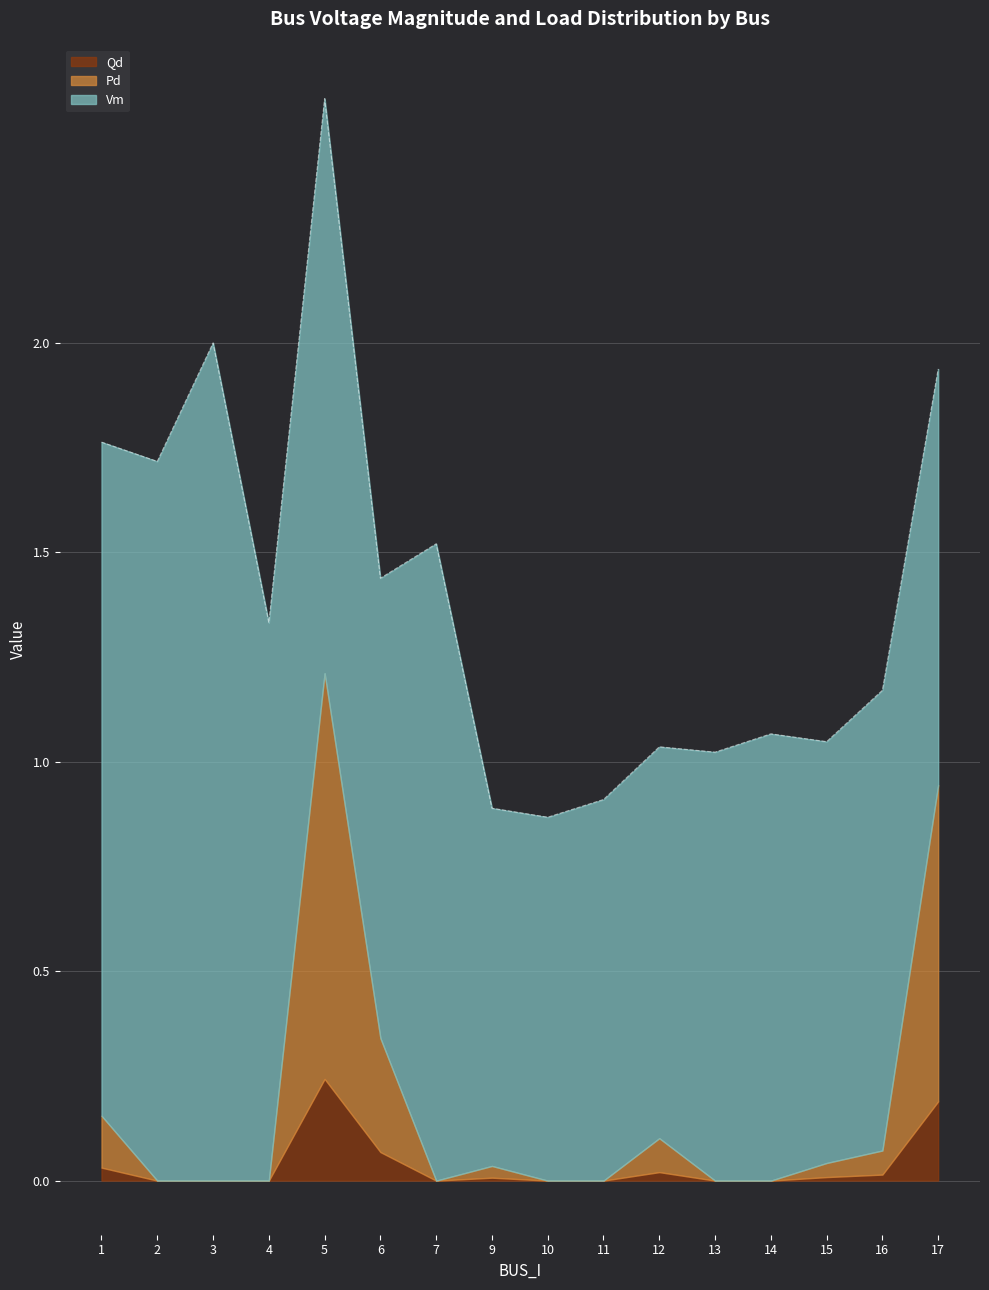

At which category is the sum across all series the highest?

5